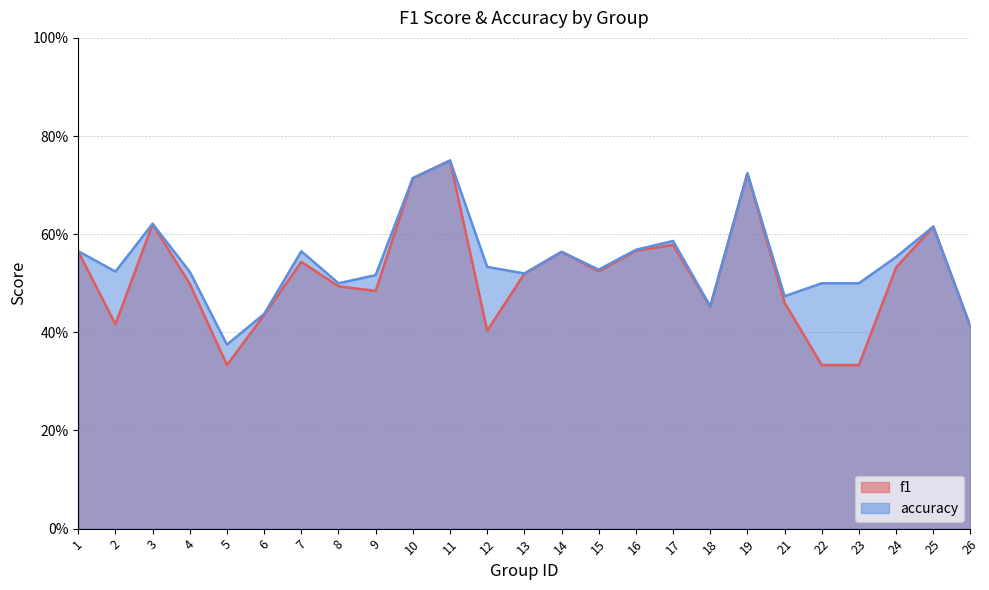

Which series has the largest range (max minus min)?

f1